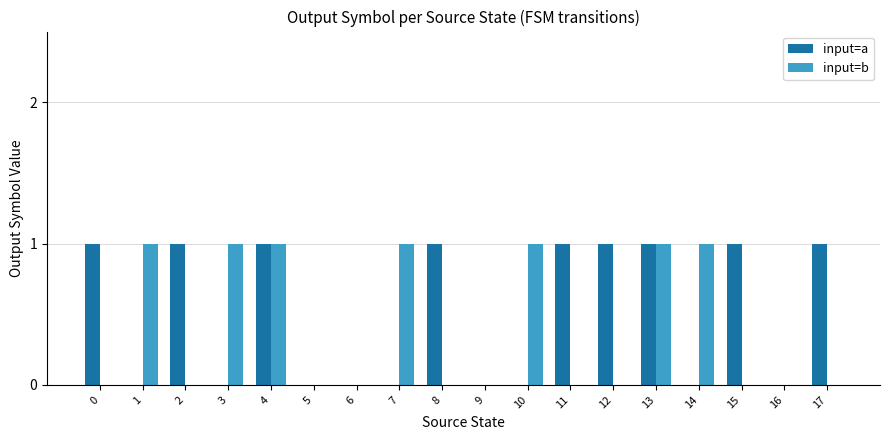

Which series has the largest total across all categories?

input=a